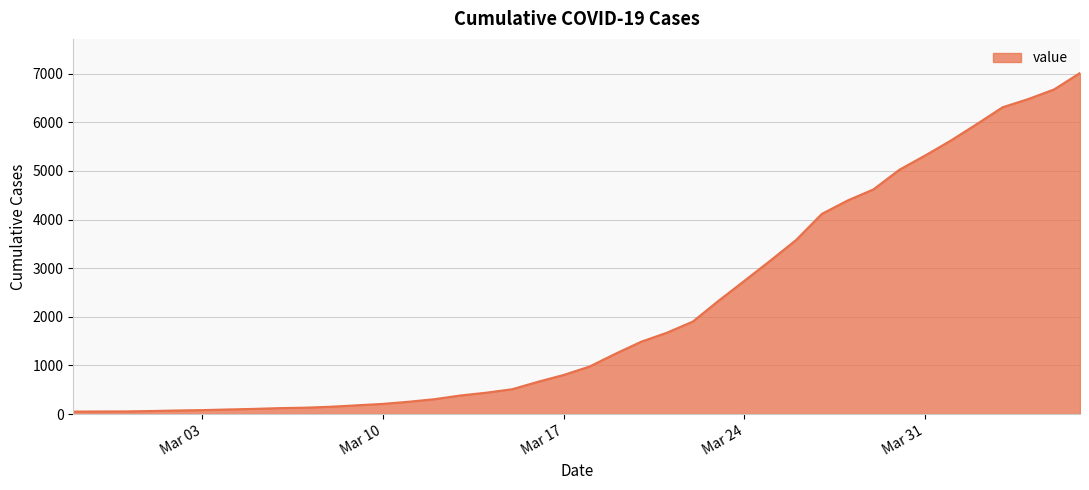

What is the maximum value shown in the chart?

7013